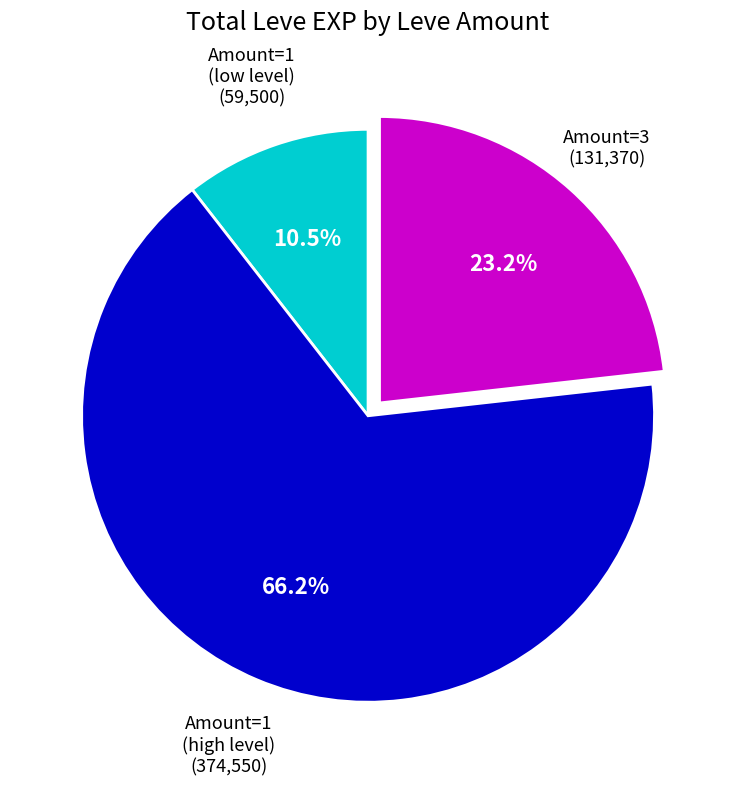

Does any single category account for the majority?

Yes